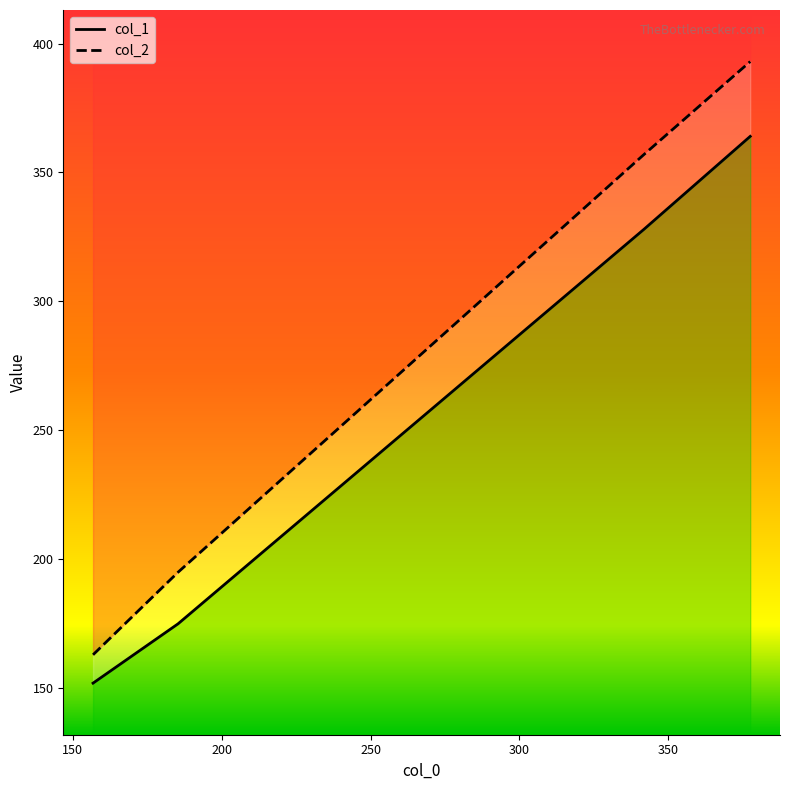

Reading left to right, list all the values displayed in this chart.

col_1: 152	175	328	364
col_2: 163	195	357	393